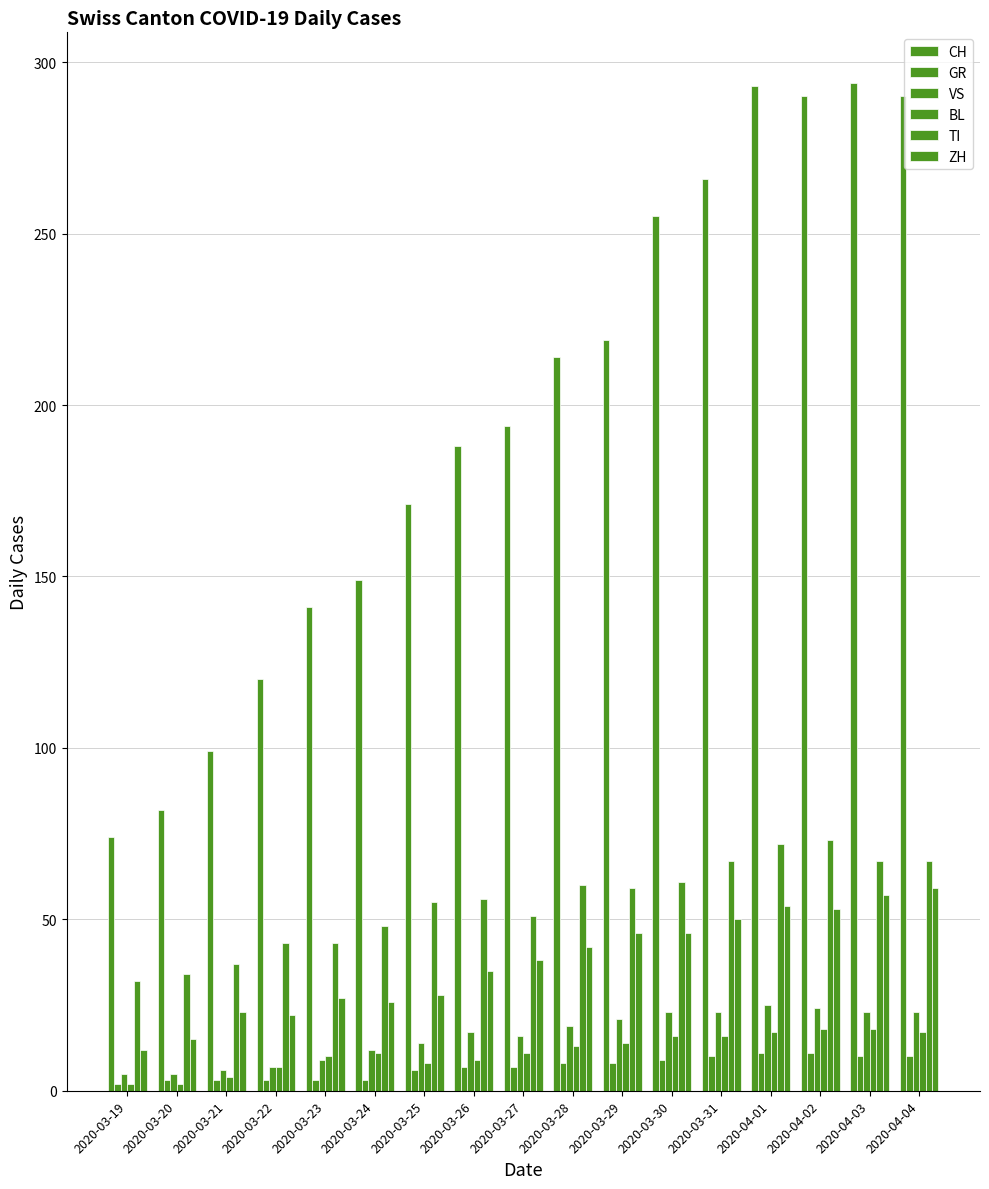

Does the chart contain stacked bars?

No